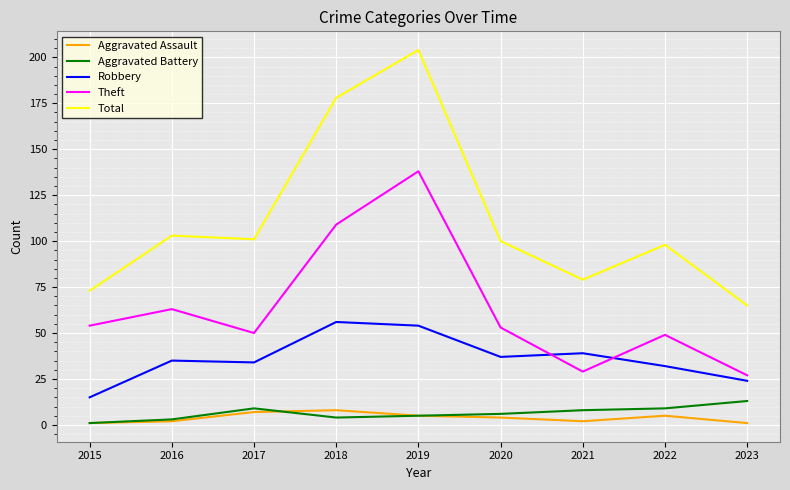

The value of Total at 2015 is 16. True or false?

False